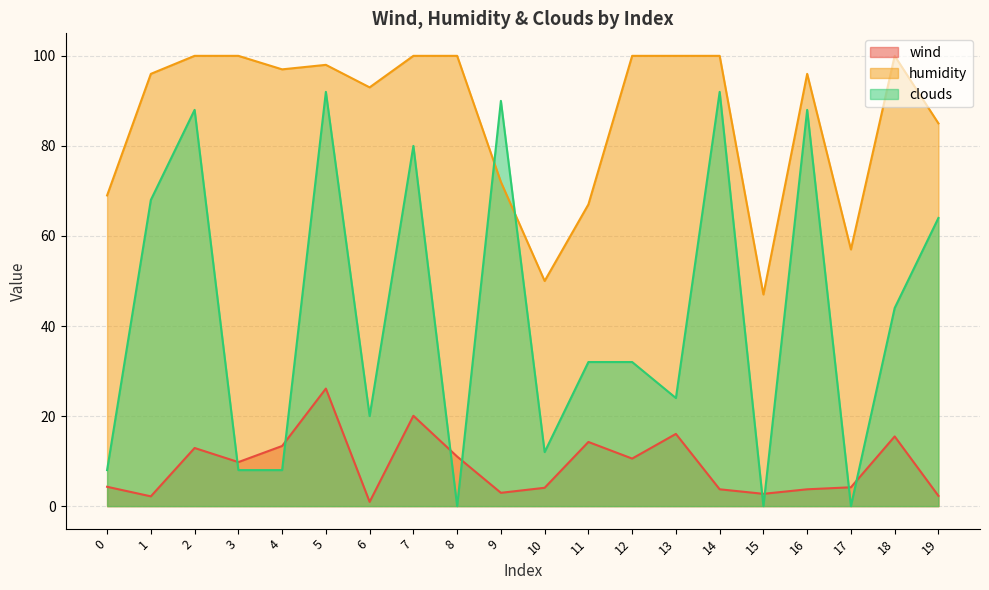

At which category is the sum across all series the highest?

5